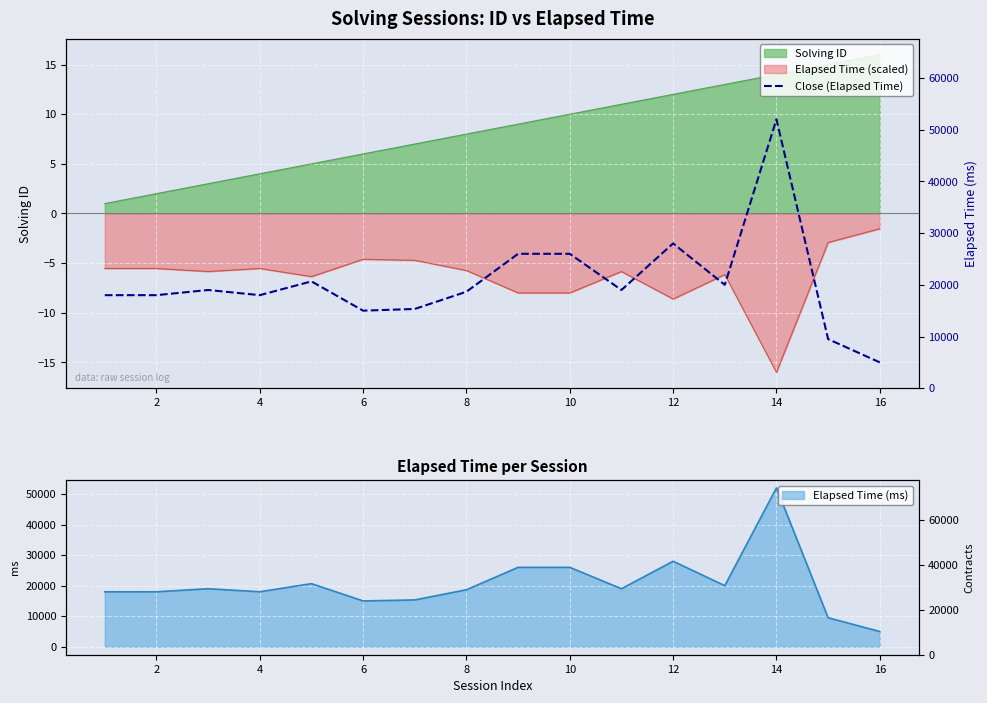

Between 15 and 8, which is larger?

8